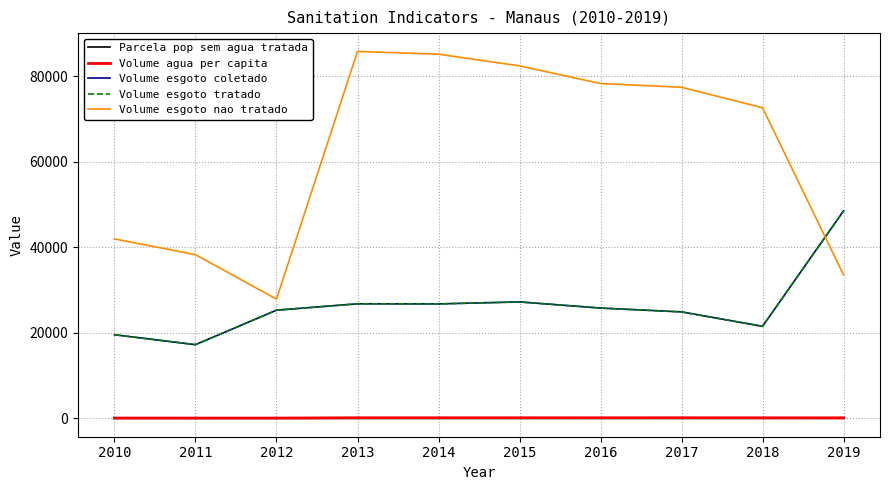

Is this an area chart (filled region under the line)?

No